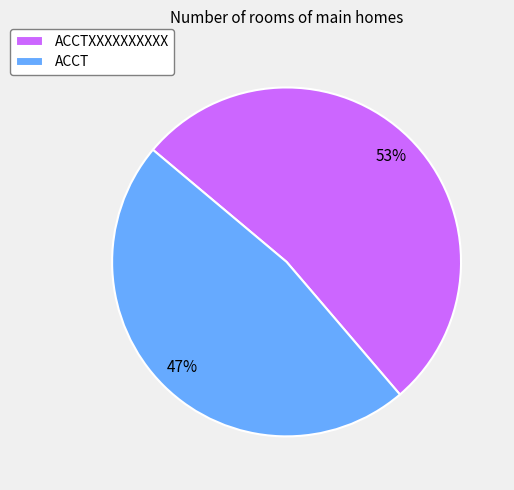

How many segments does this pie chart have?

2